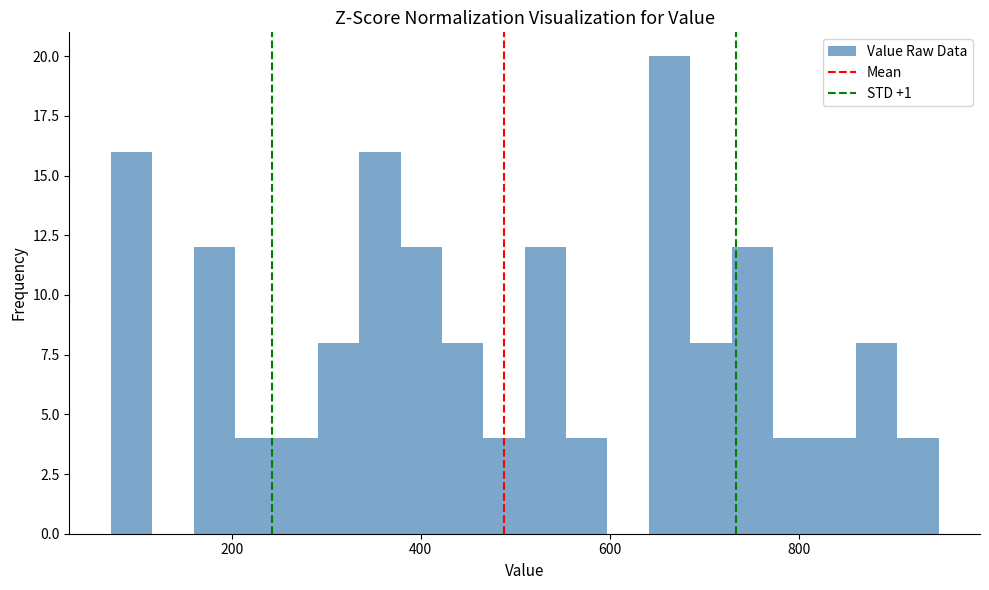

Around what value on the x-axis is the tallest bar? Give the approximate position of its centre, as read against the axis.

660